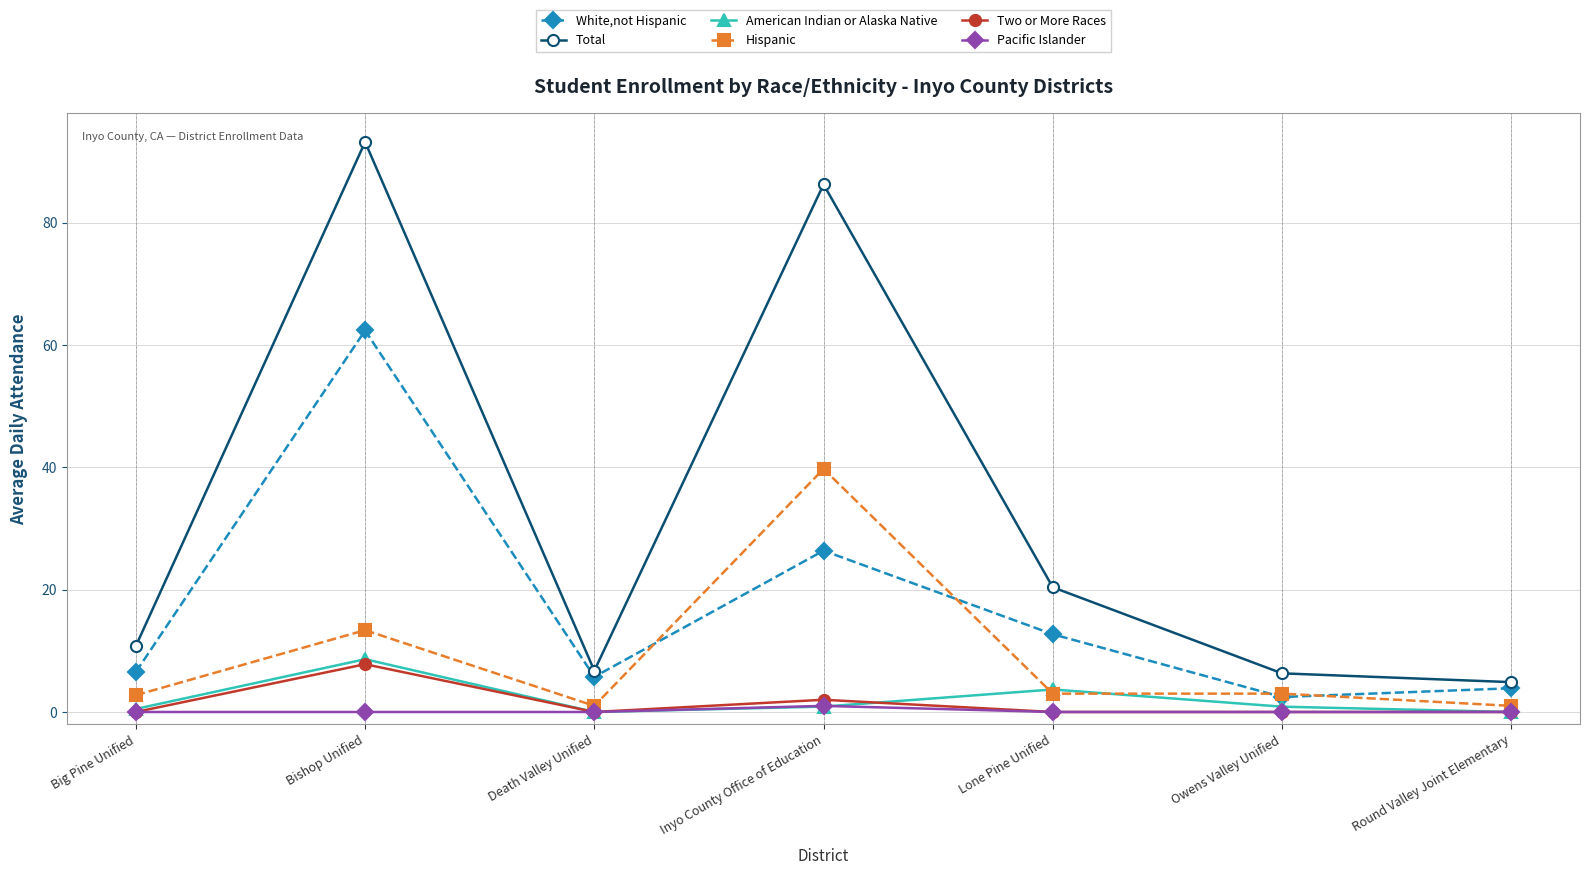

What is the label of the 4th point from the right?

Inyo County Office of Education